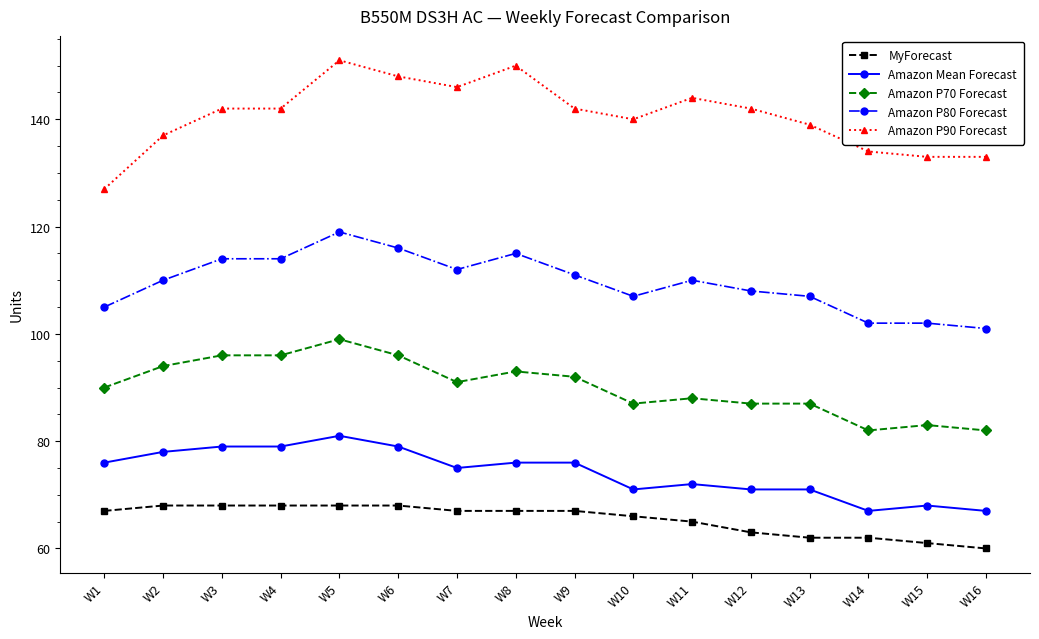

What is the lowest value of the Amazon P90 Forecast series?

127